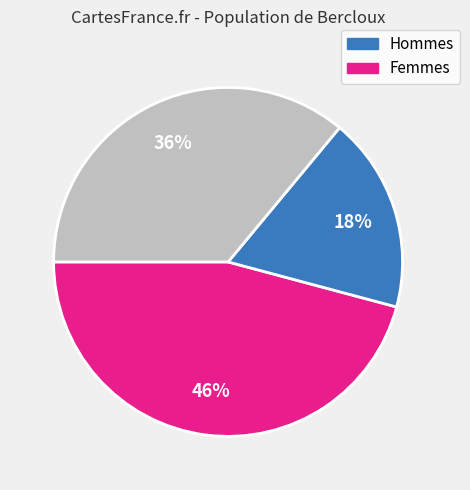

How many segments does this pie chart have?

3